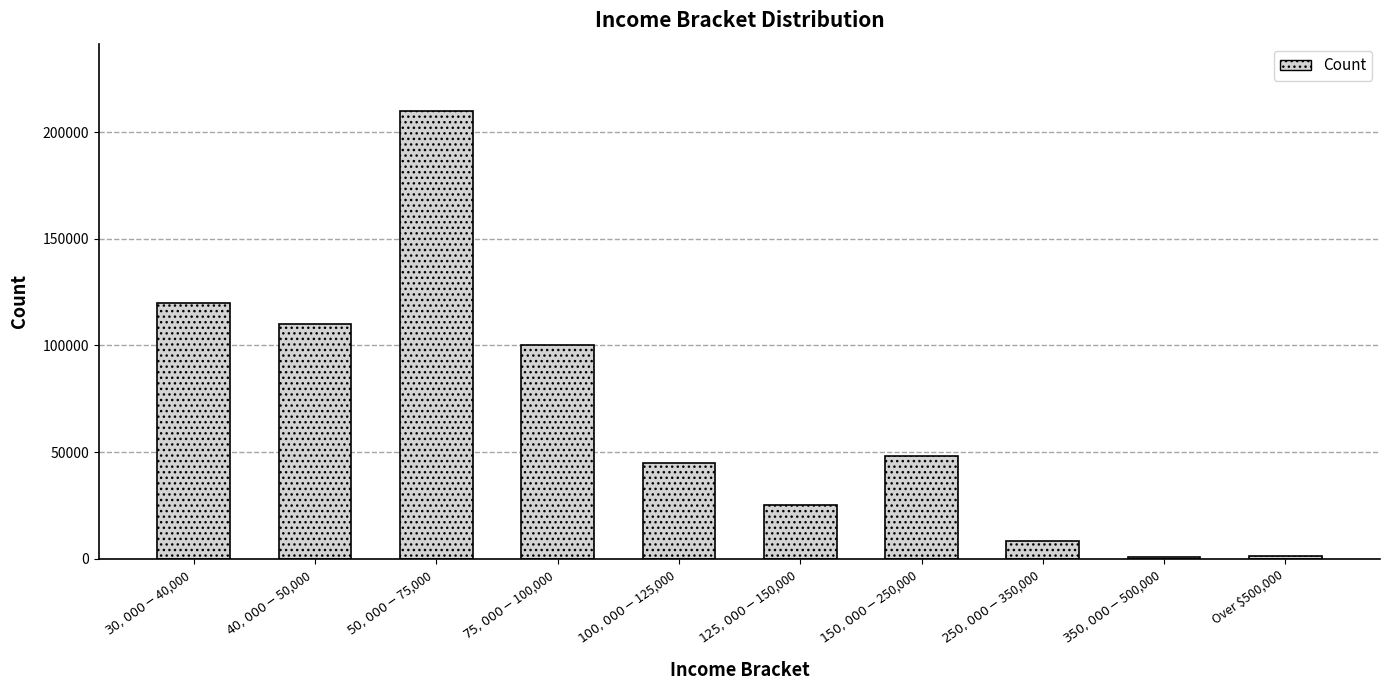

What is the approximate value at $350,000 - $500,000?

810